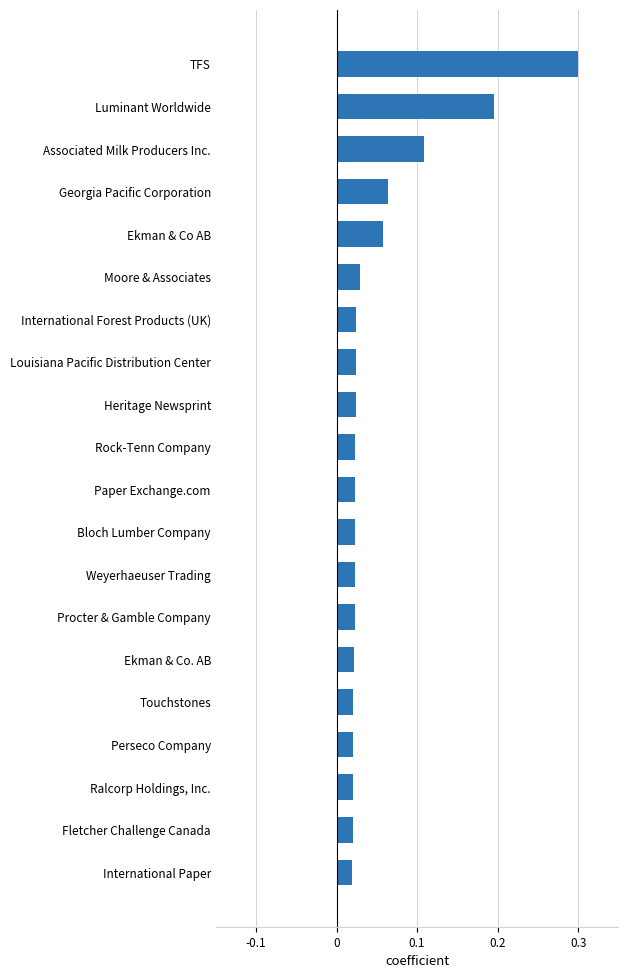

Is it true that the value at Luminant Worldwide is 0.2?

True